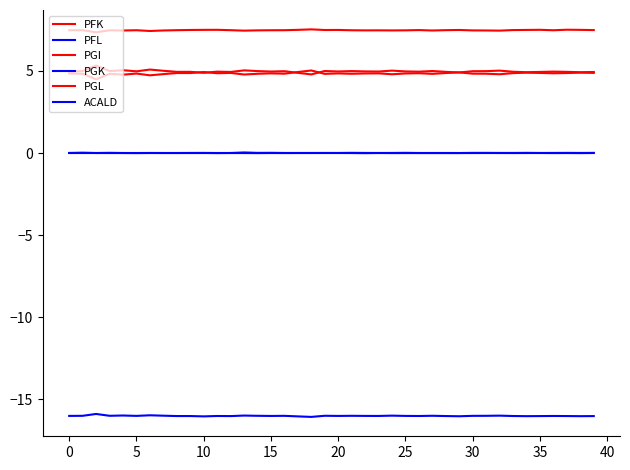

Does the chart have visible grid lines?

No